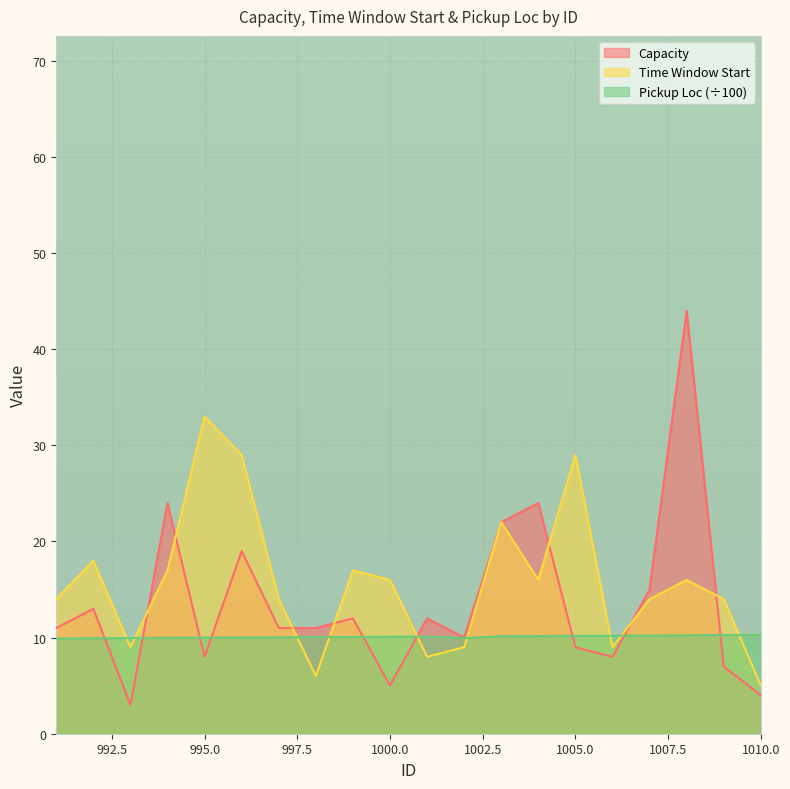

What is the sum of the Pickup Loc values at 992 and 1008?

20.2